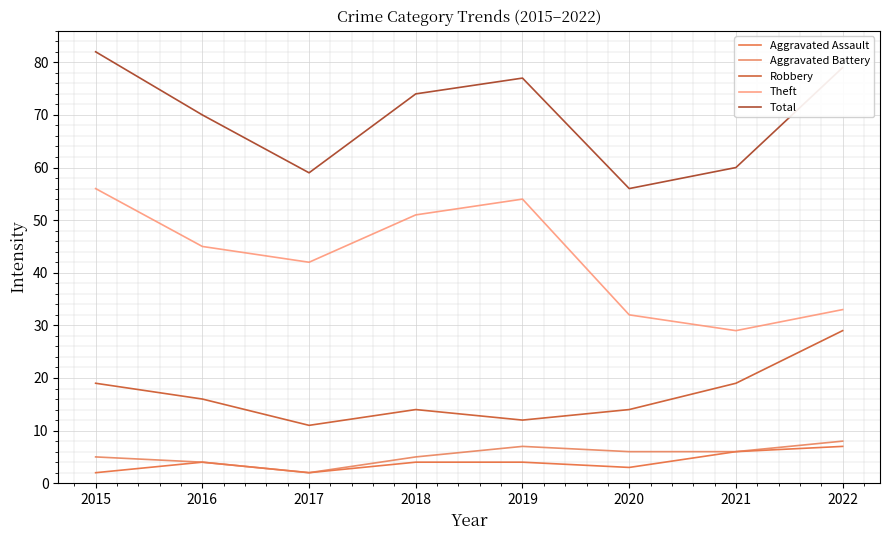

Reading right to left, extract all data points from this chart.

Aggravated Assault: 7	6	3	4	4	2	4	2
Aggravated Battery: 8	6	6	7	5	2	4	5
Robbery: 29	19	14	12	14	11	16	19
Theft: 33	29	32	54	51	42	45	56
Total: 79	60	56	77	74	59	70	82